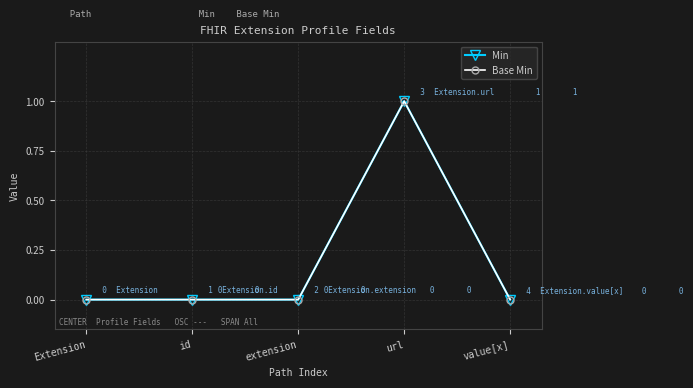

Which category has the highest value in the Min series?

url